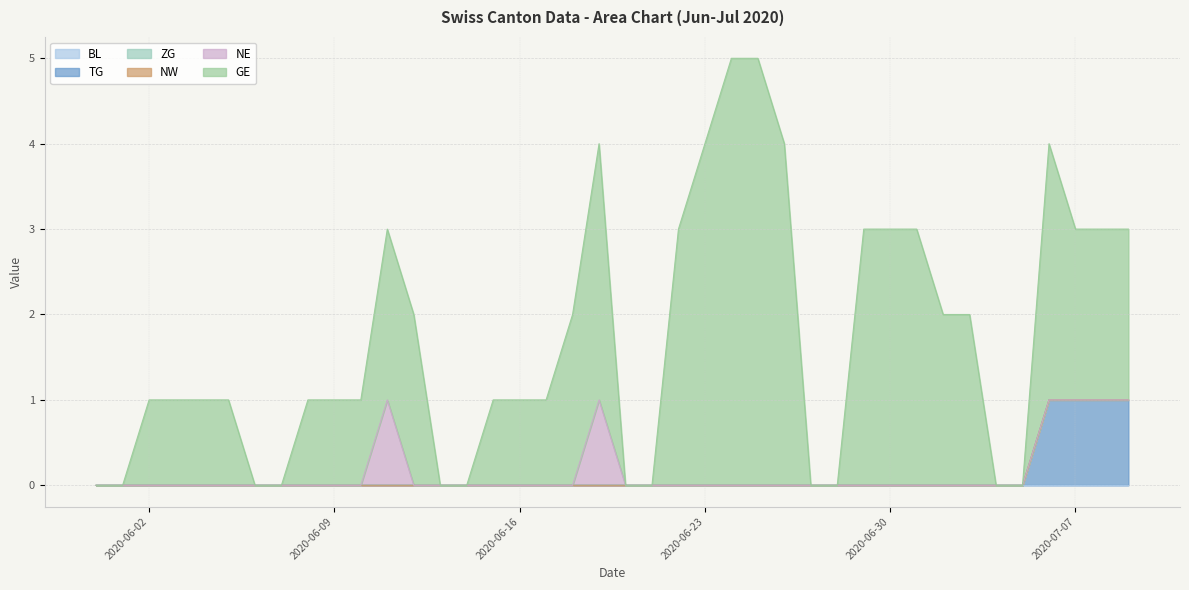

True or false: TG and GE intersect in this chart.

False